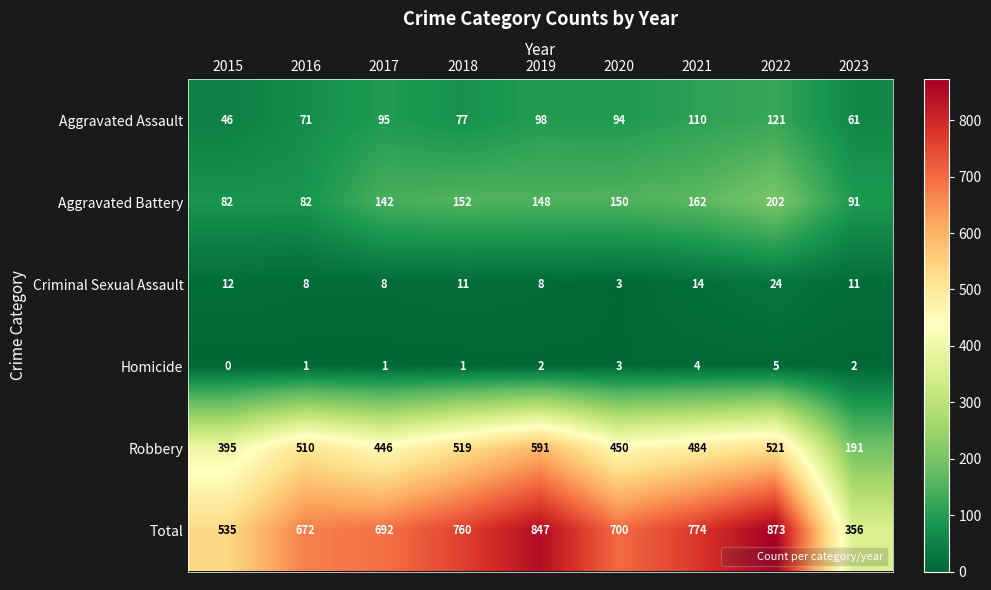

How many categories are shown in the chart?

9